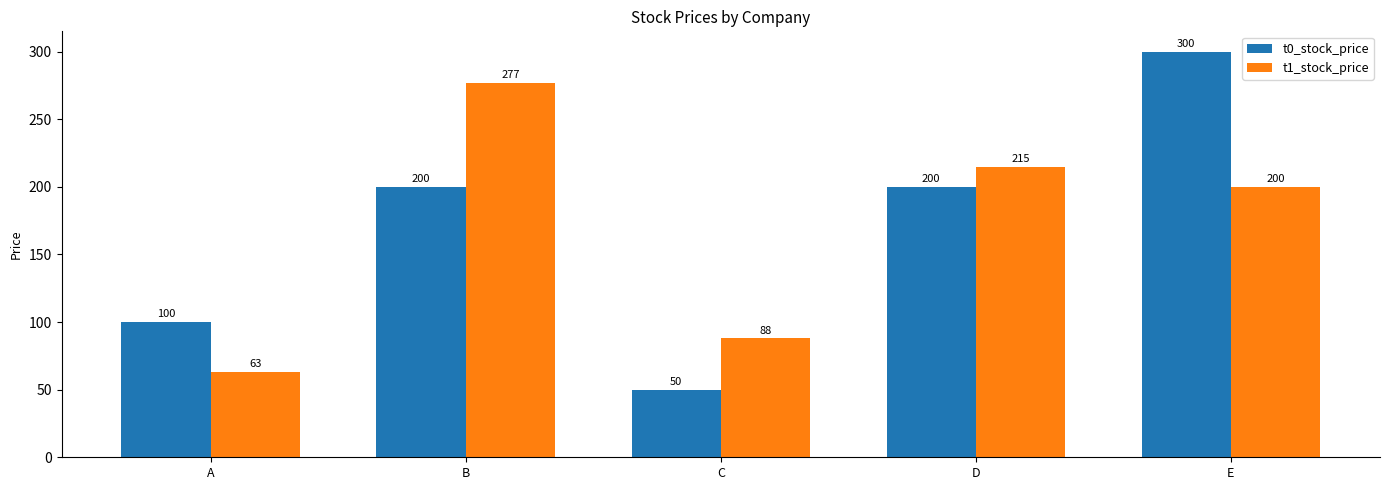

What is the value of the t1_stock_price bar at the 5th from the left?

200